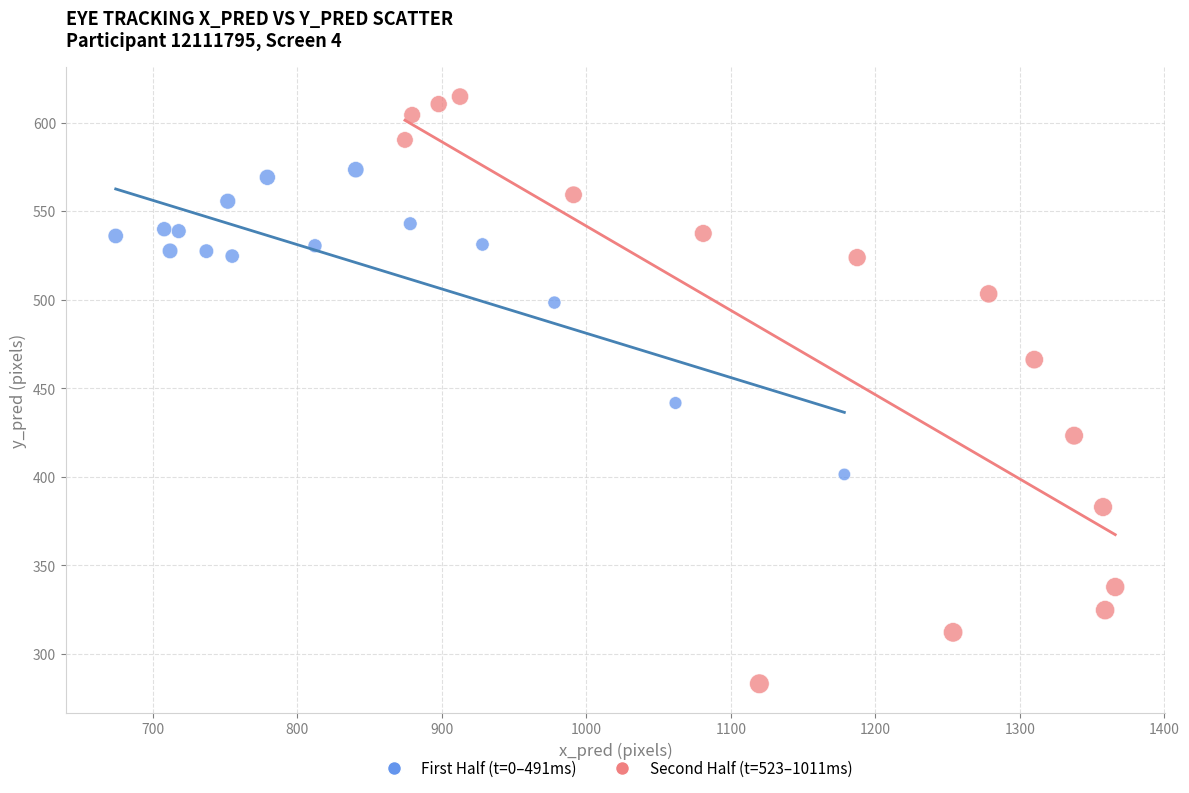

Which series has the largest Y range (max minus min)?

Second Half (t=523–1011ms)